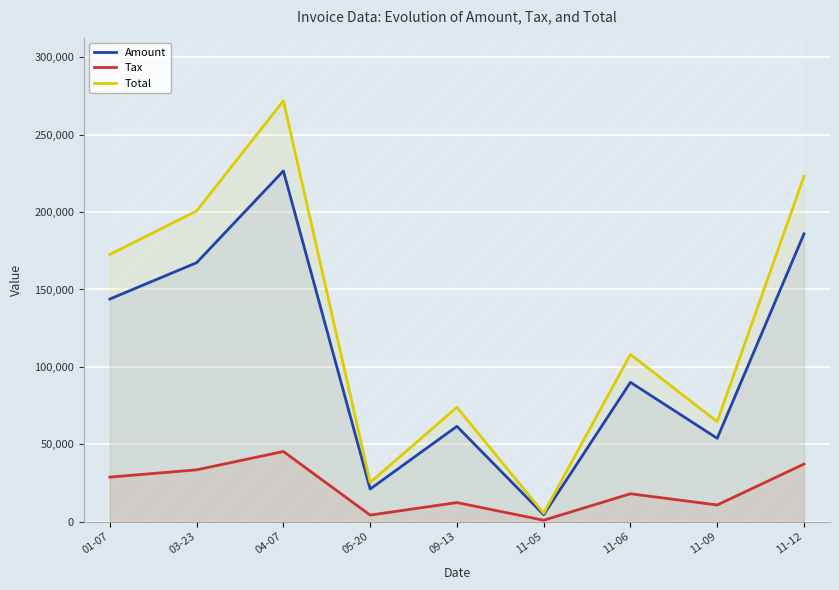

What is the sum of all Total values?

1145706.4